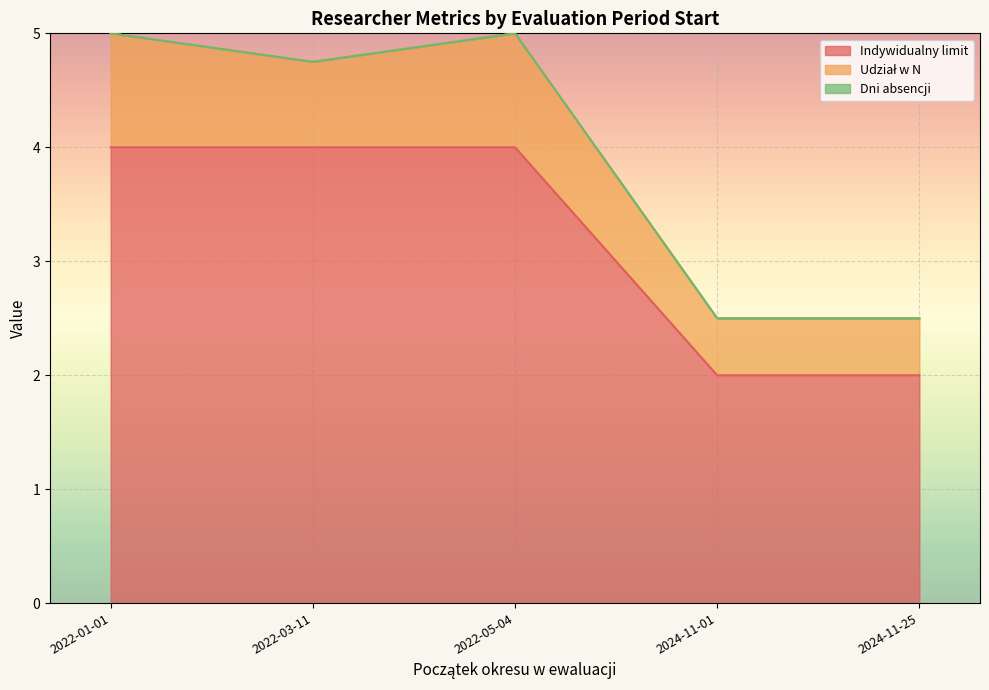

True or false: Udział w N has a value of 0.7 at 2022-01-01.

False